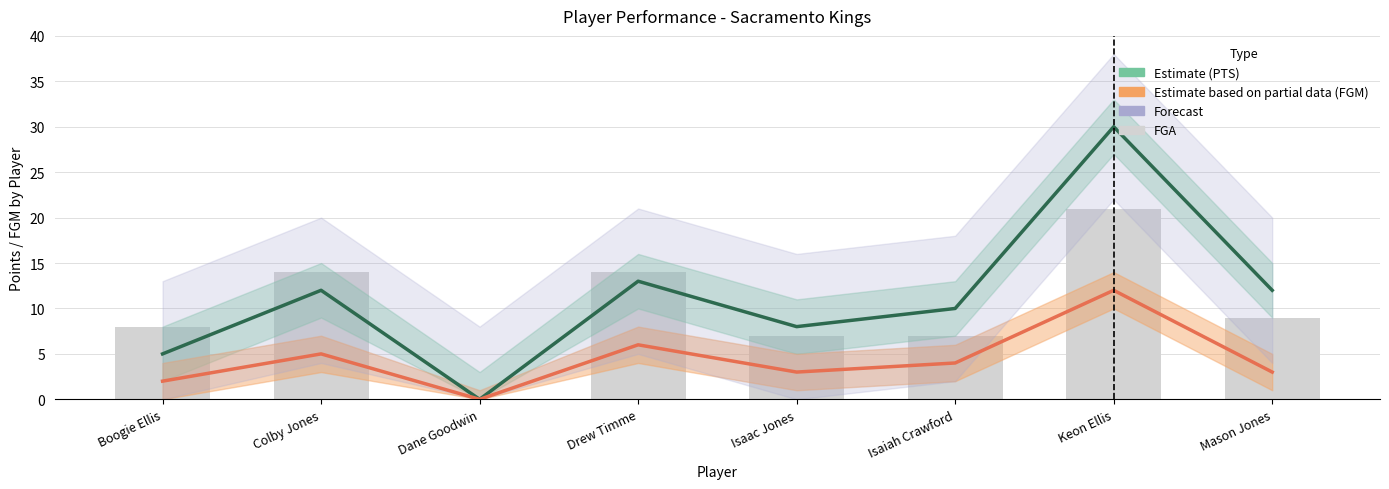

Between Dane Goodwin and Isaiah Crawford, which series saw the biggest shift?

PTS (Estimate)